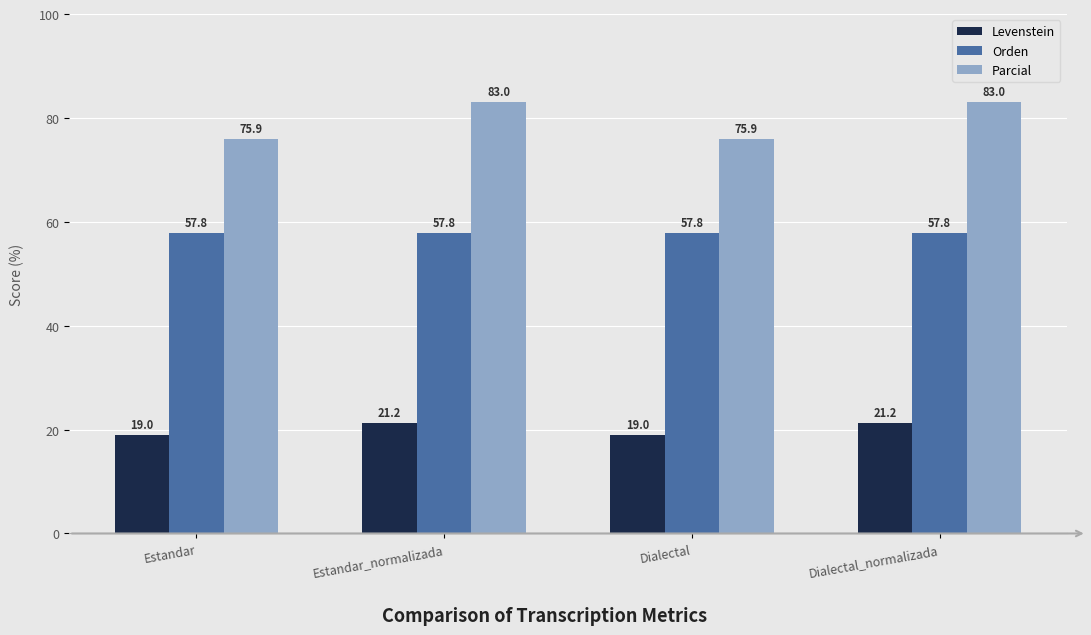

Is it true that Orden equals 57.8 at Estandar?

True